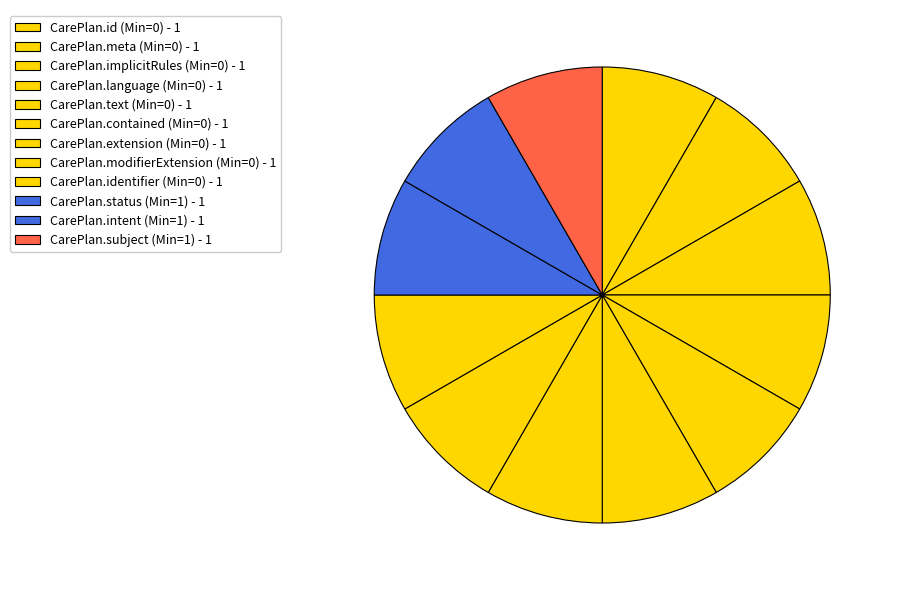

Count the number of slices in the pie.

12